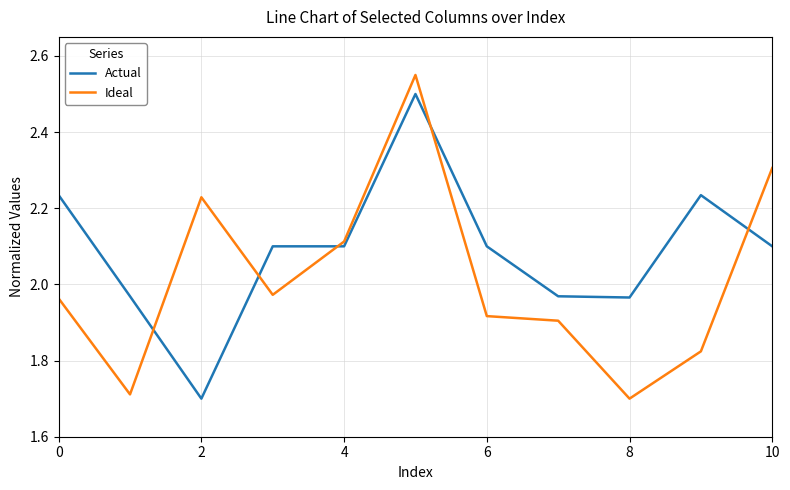

What are all the series names shown in the legend?

Actual, Ideal